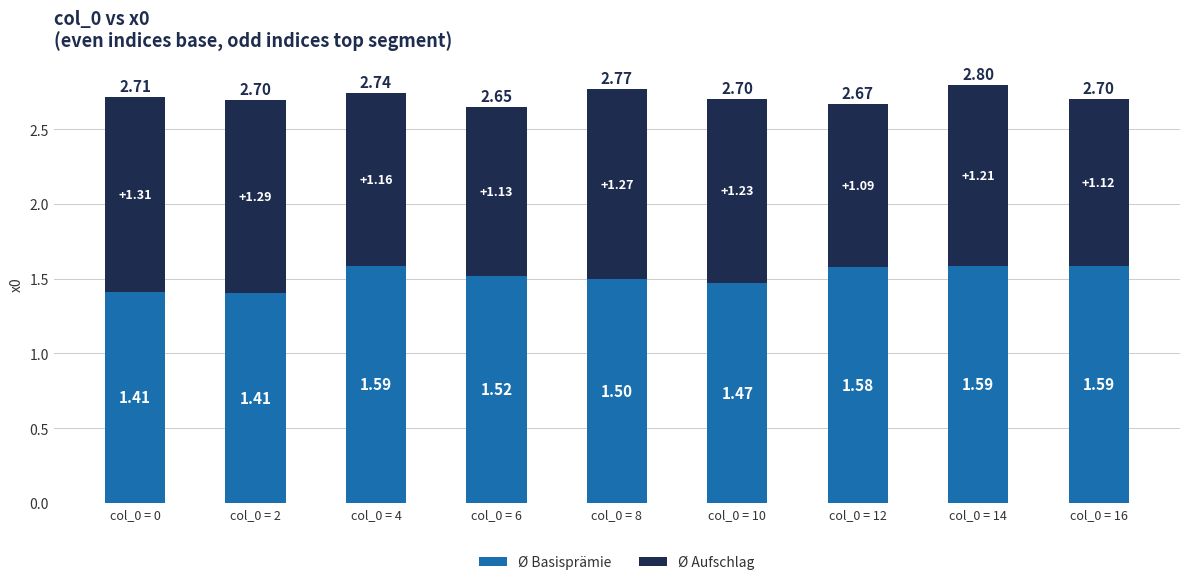

What is the sum of the Ø Basisprämie values at col_0 = 2 and col_0 = 16?

3.0